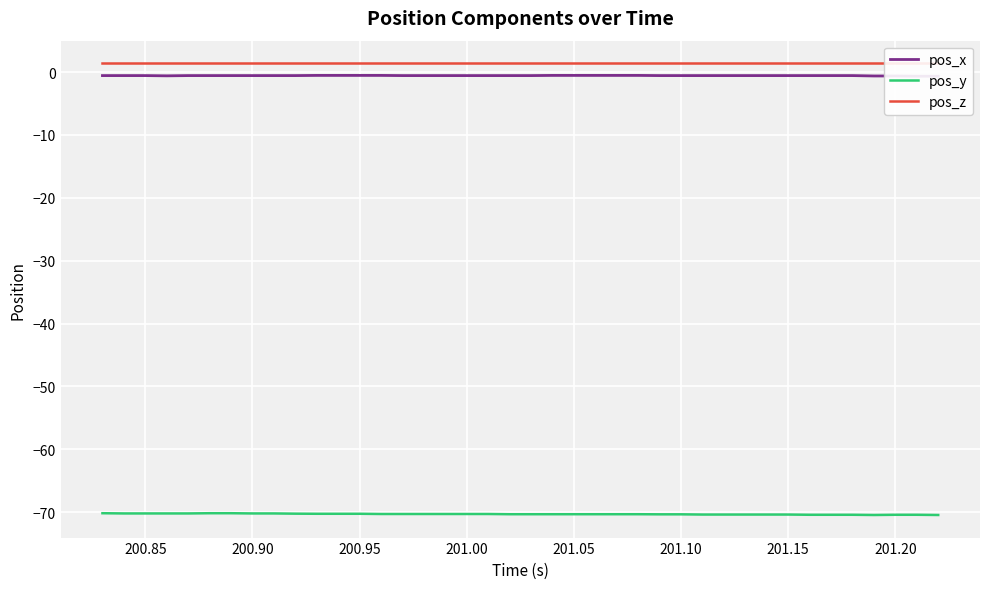

Rank the series by their maximum value, from lowest to highest.

pos_y, pos_x, pos_z